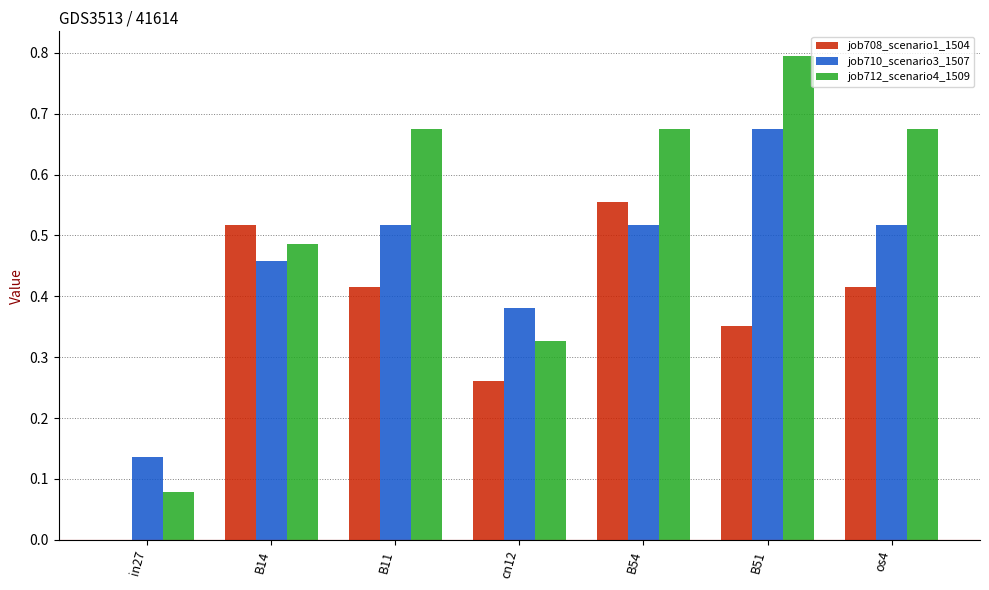

True or false: job708_scenario1_1504 has a value of 0.1 at os4.

False